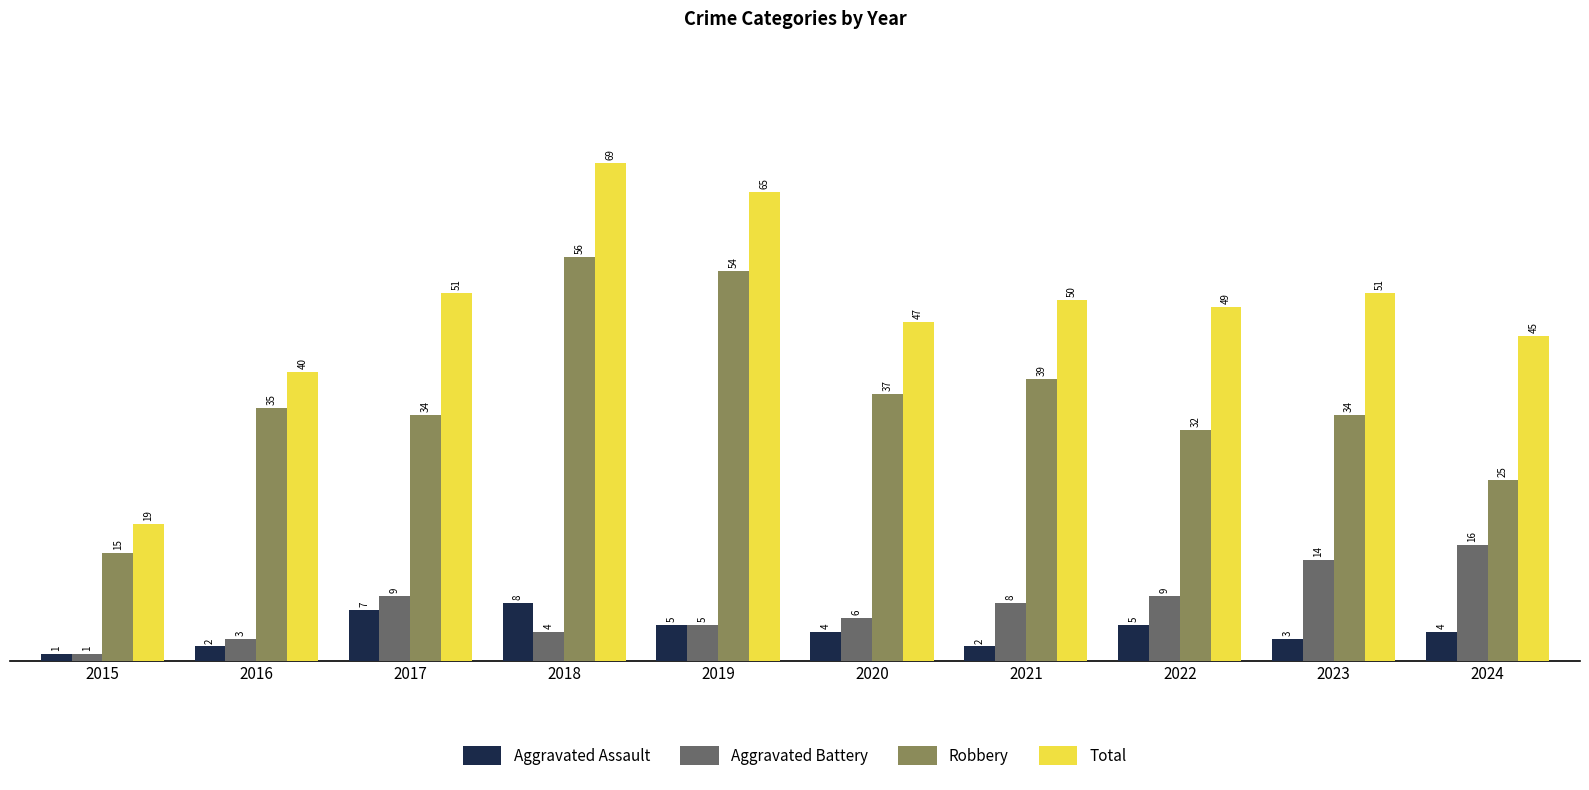

What are all the series names shown in the legend?

Aggravated Assault, Aggravated Battery, Robbery, Total